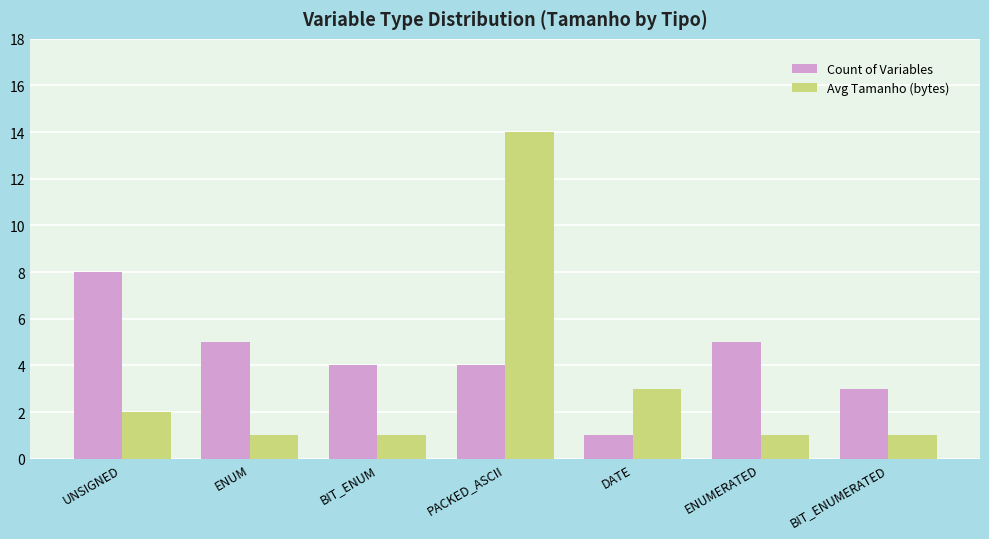

What are all the series names shown in the legend?

Count of Variables, Avg Tamanho (bytes)